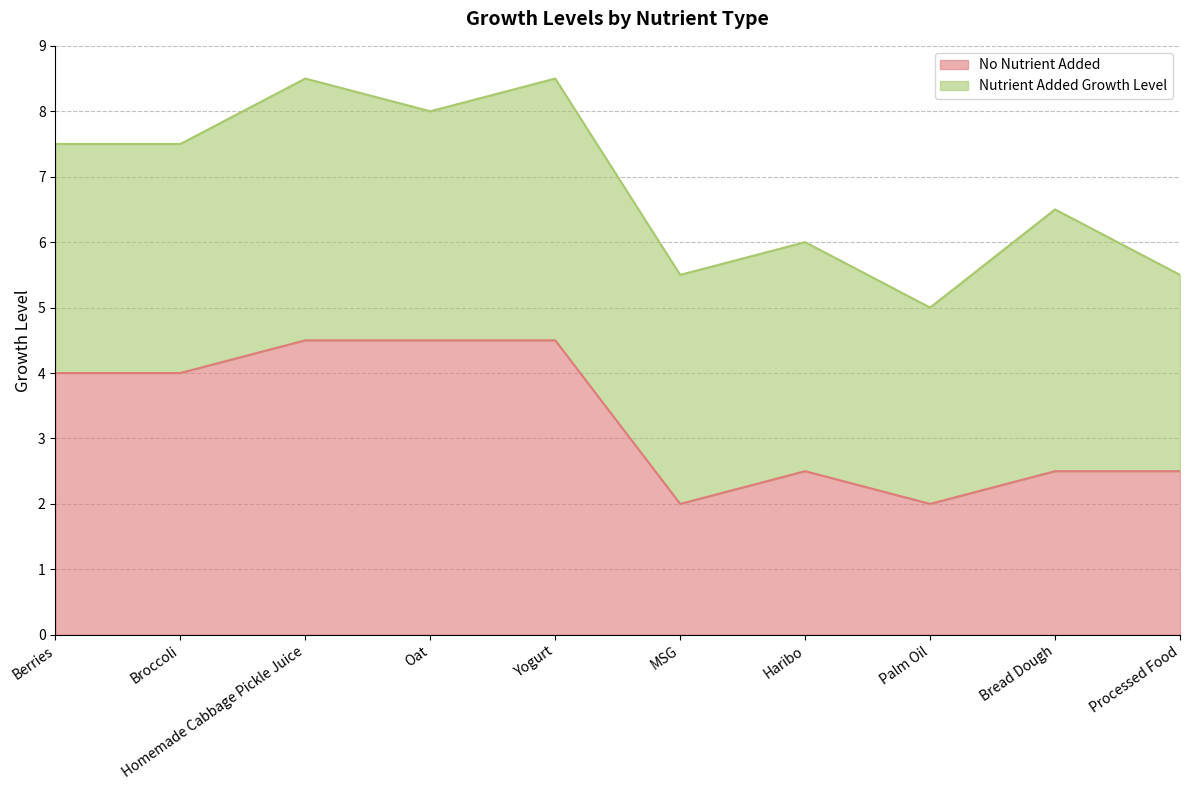

What is the difference between the maximum and minimum values in the No Nutrient Added series?

2.5